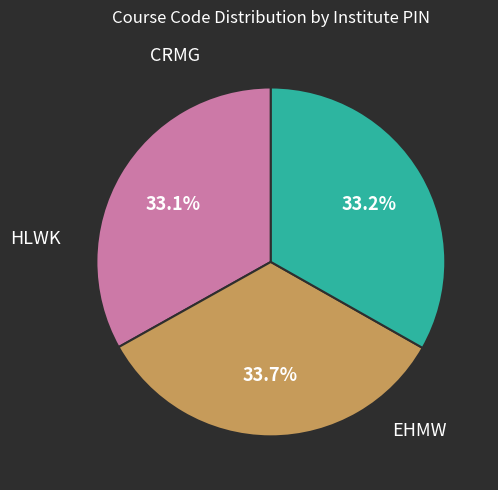

How many slices are in this pie chart?

3